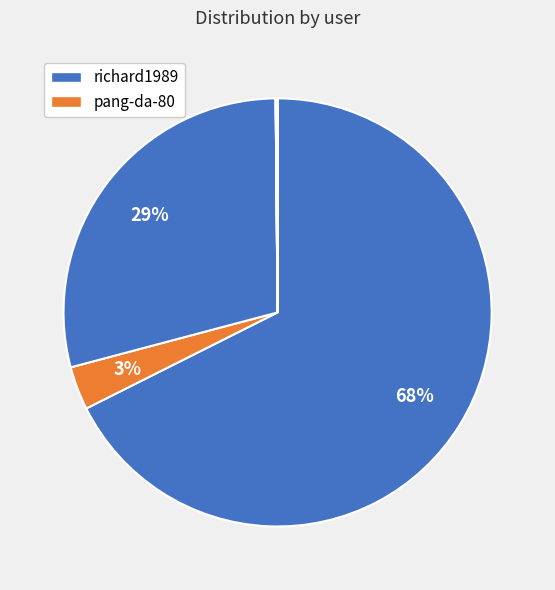

Count the number of slices in the pie.

8